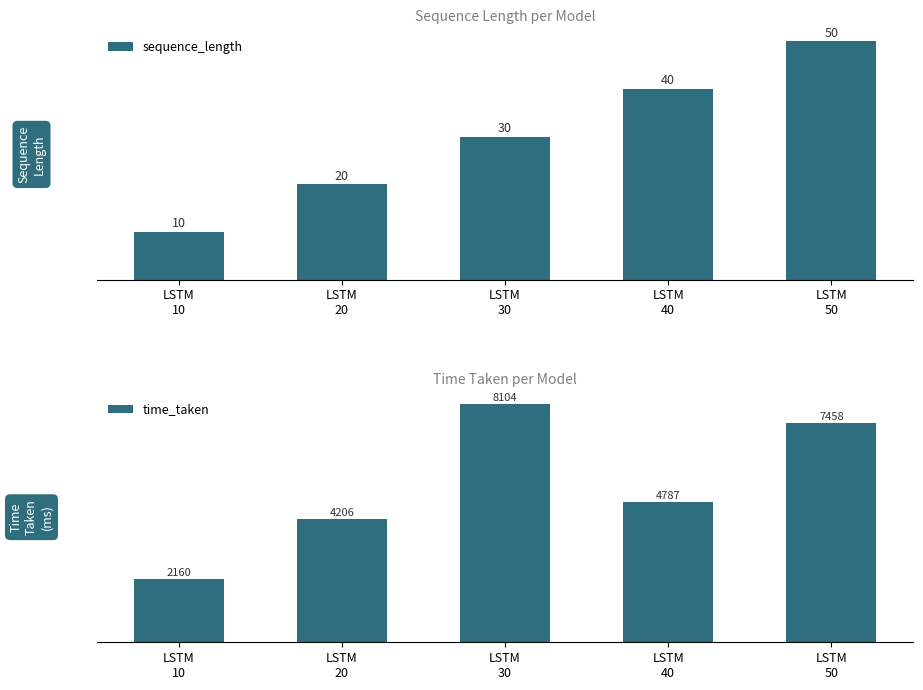

What is the spread (max minus min) of values at LSTM
50?

7407.9